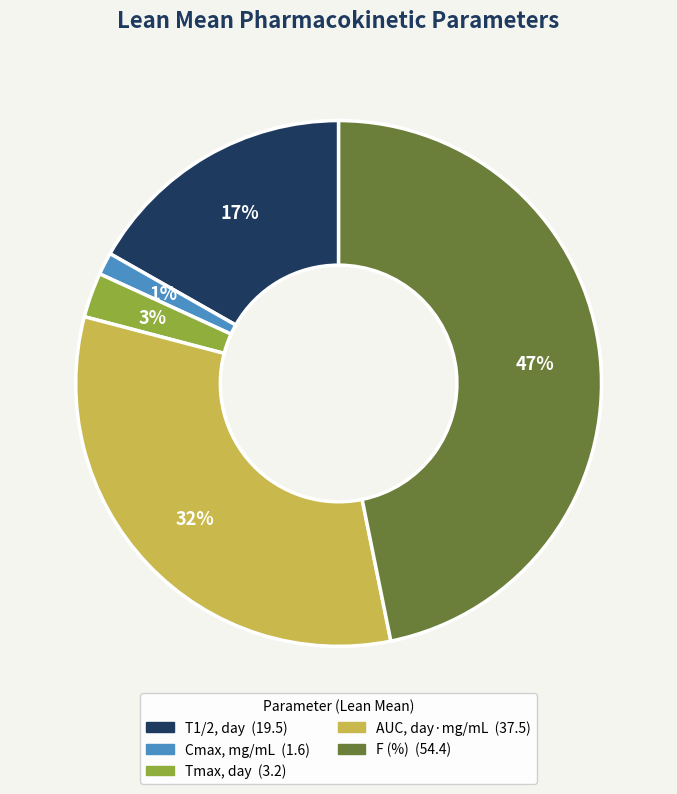

Which category has the smallest portion of the pie?

Cmax, mg/mL